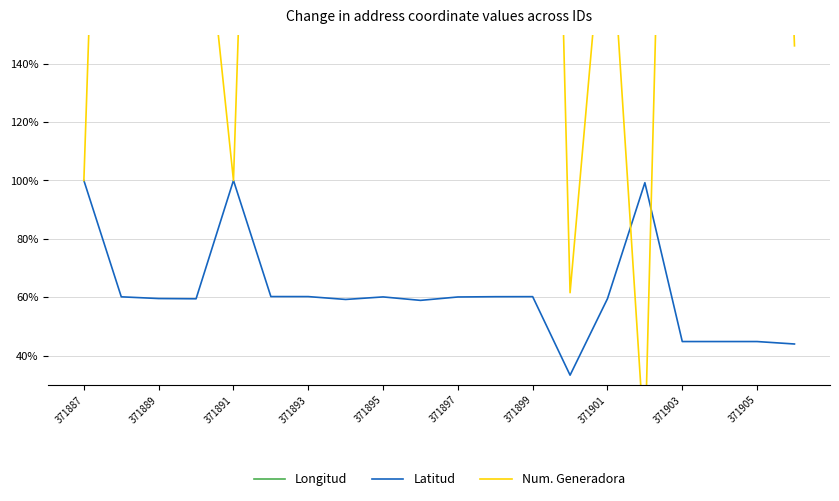

At which category is the sum across all series the highest?

371895